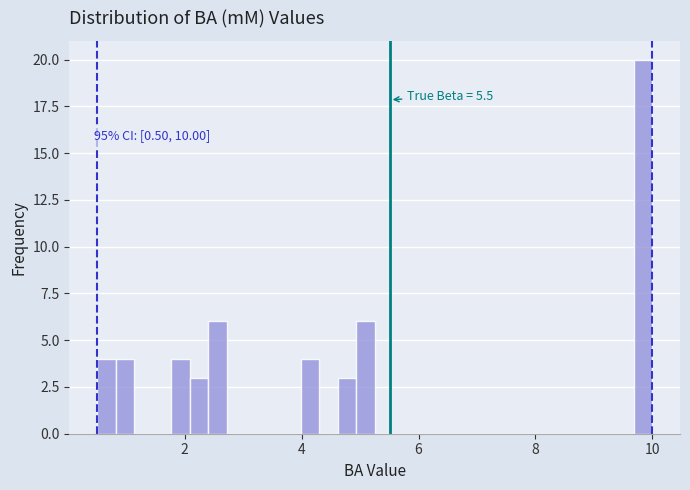

Read against the x-axis, roughly where is the centre of the tallest bar?

9.8